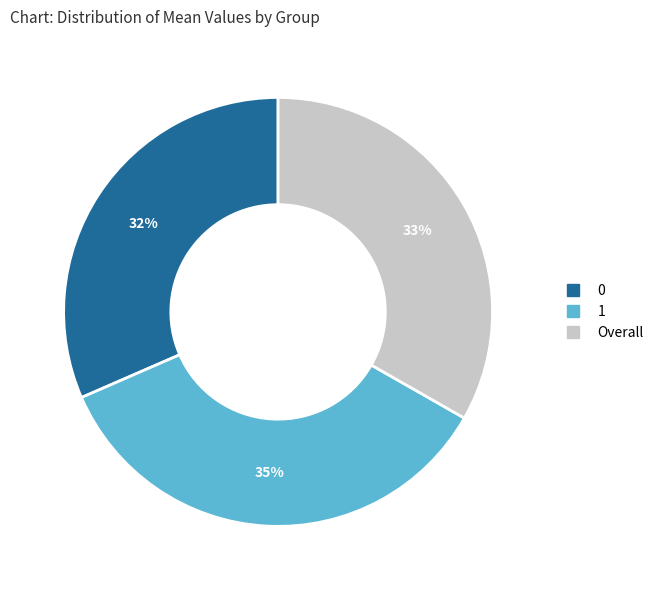

To the nearest percent, what is the combined percentage of 1 and Overall?

68%